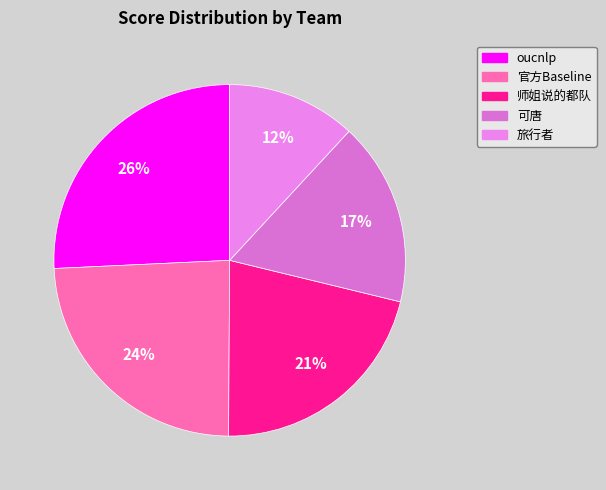

To the nearest percent, what is the difference between the 旅行者 and 官方Baseline slice percentages?

12%